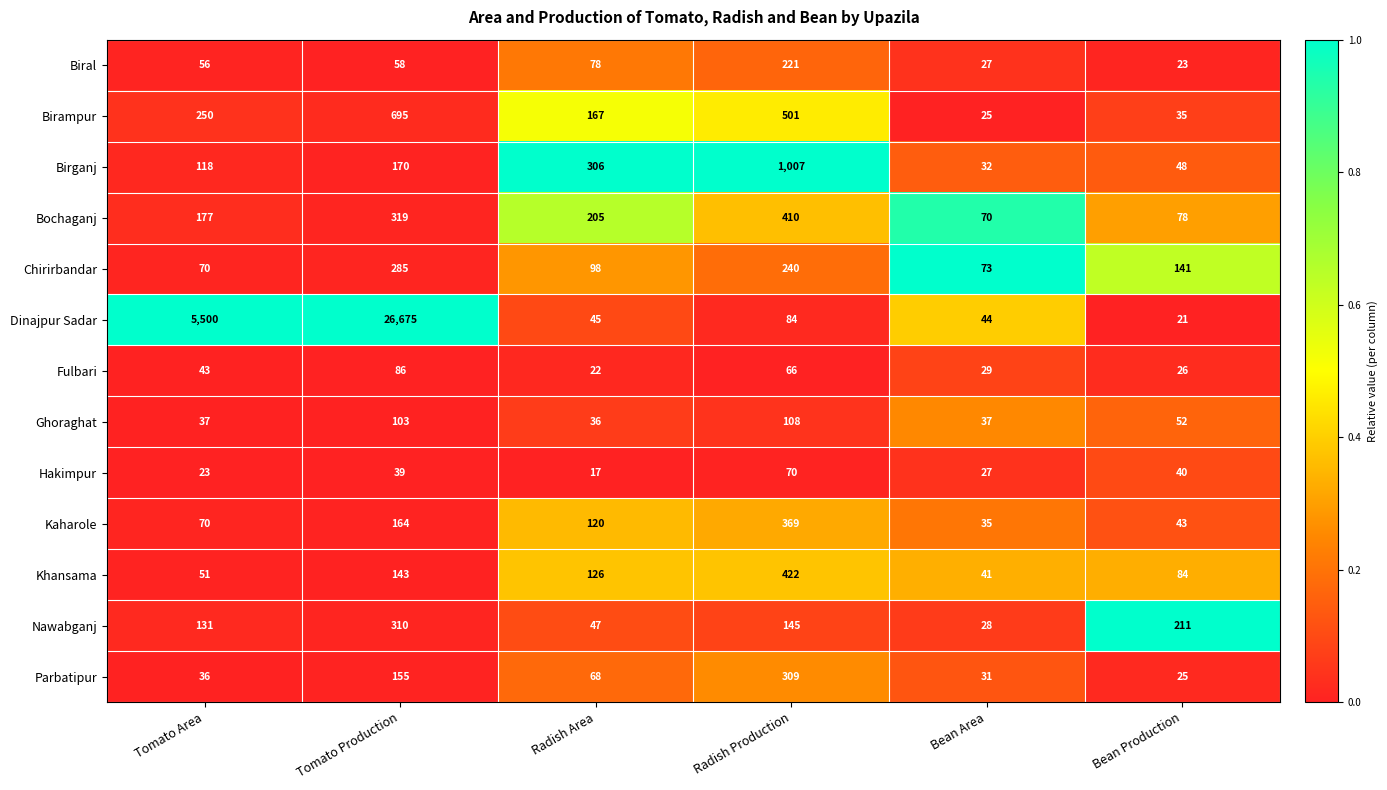

Which label corresponds to the largest value in the chart?

Tomato Production